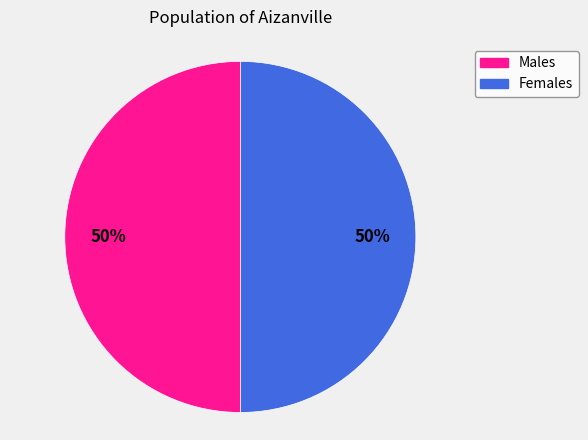

To the nearest percent, what is the average slice percentage?

50%